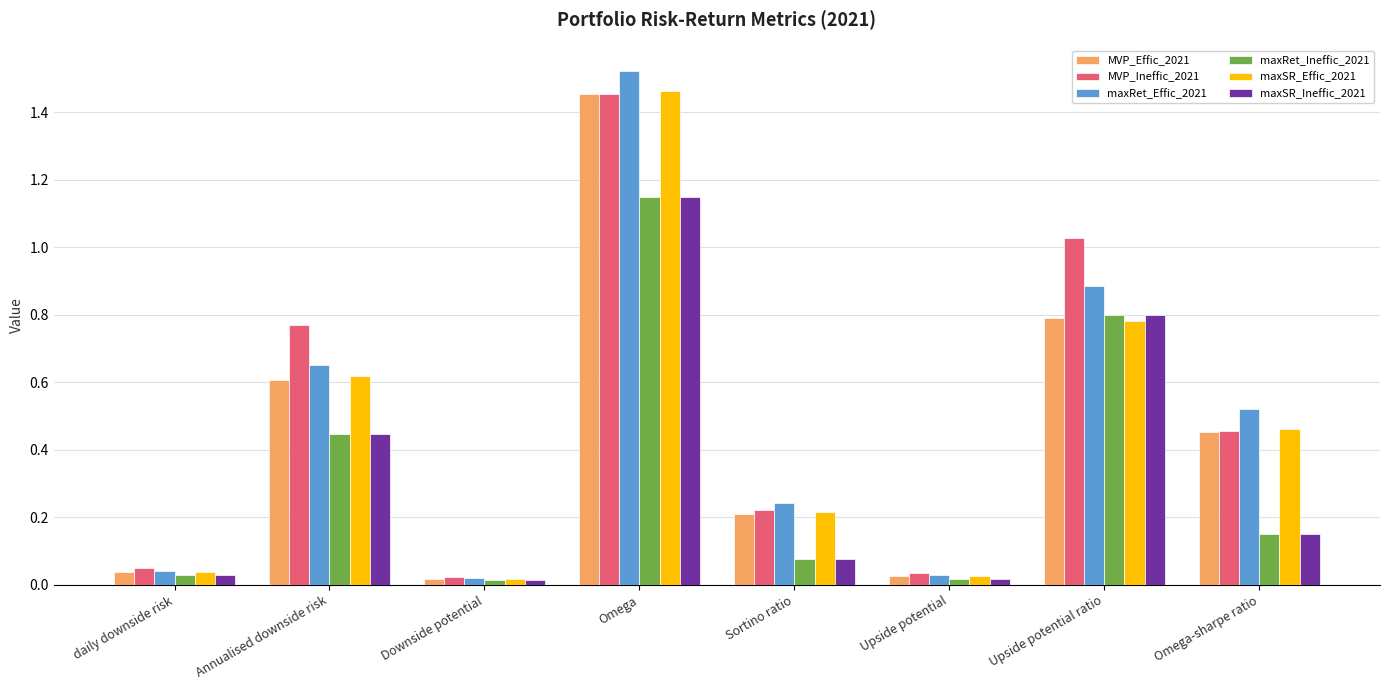

The value of maxSR_Ineffic_2021 at Upside potential ratio is 0.8. True or false?

True